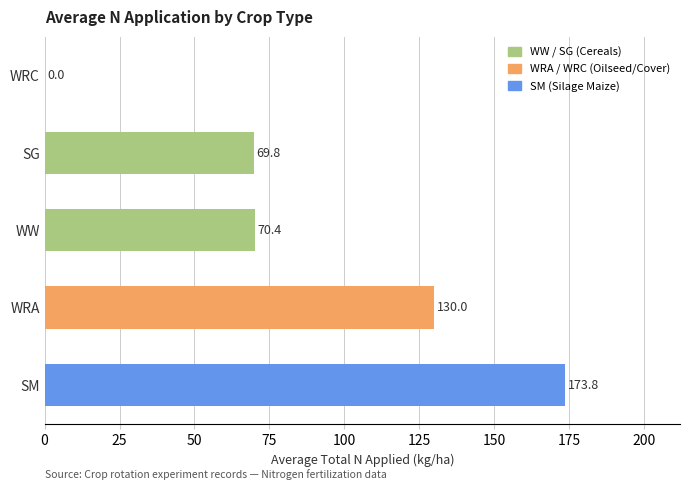

At which category does the chart reach its peak across all series?

SM